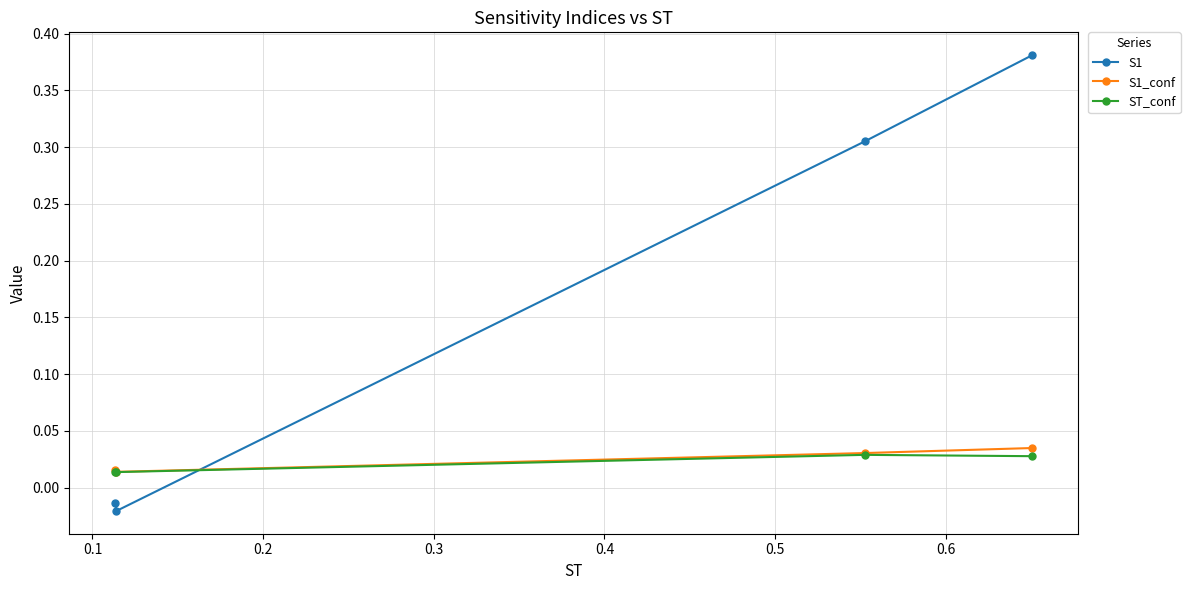

Which series has the largest range (max minus min)?

S1